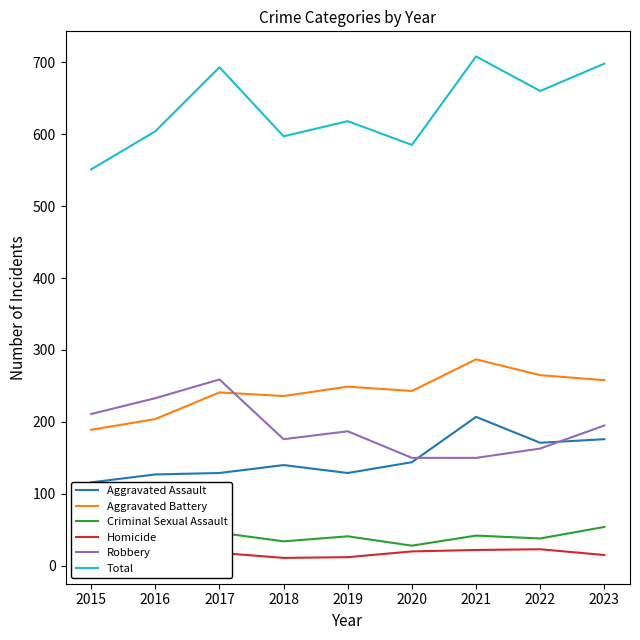

What is the highest value of the Homicide series?

23